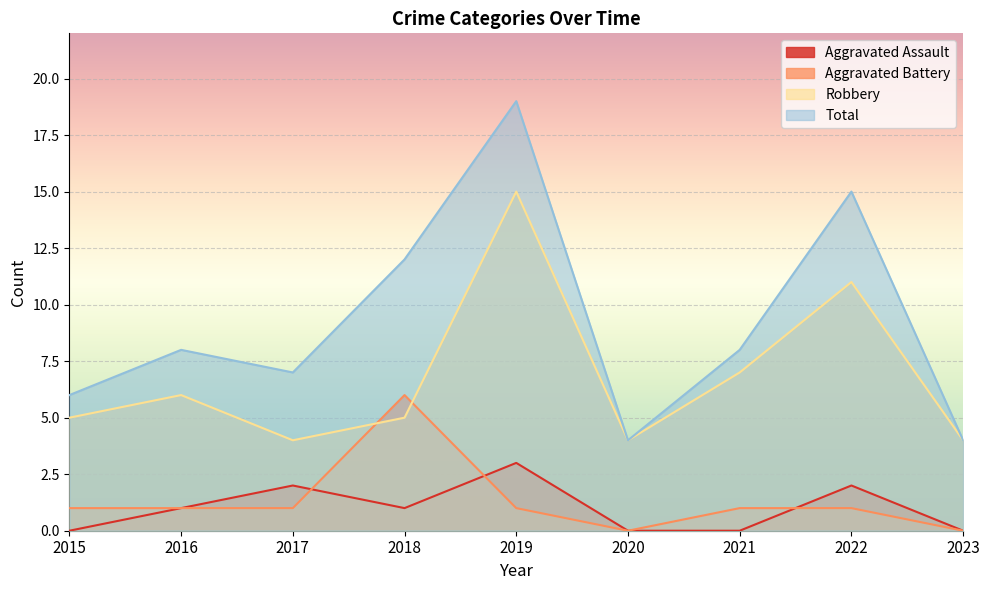

Which series has the largest total across all categories?

Total